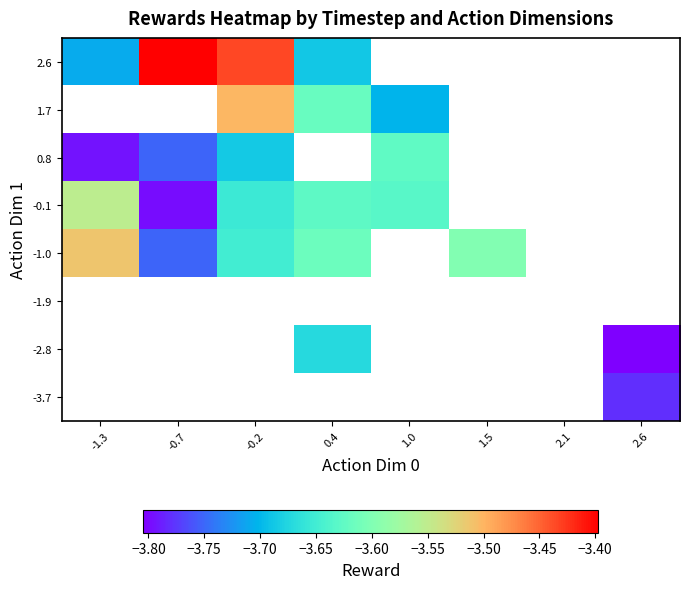

Rank the series at -0.2 from lowest to highest value.

0.8, -0.1, -3.7, -2.8, -1.9, -1.0, 1.7, 2.6